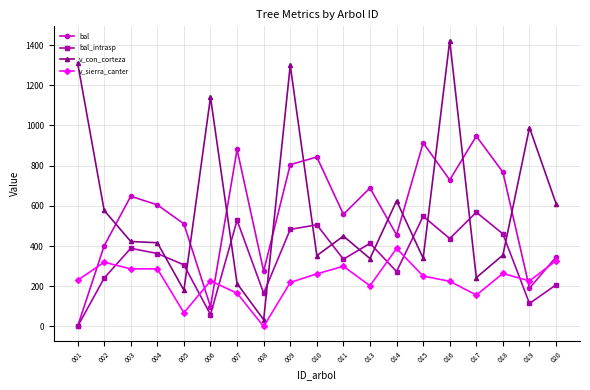

True or false: v_con_corteza has a value of 183.1 at 013.

False